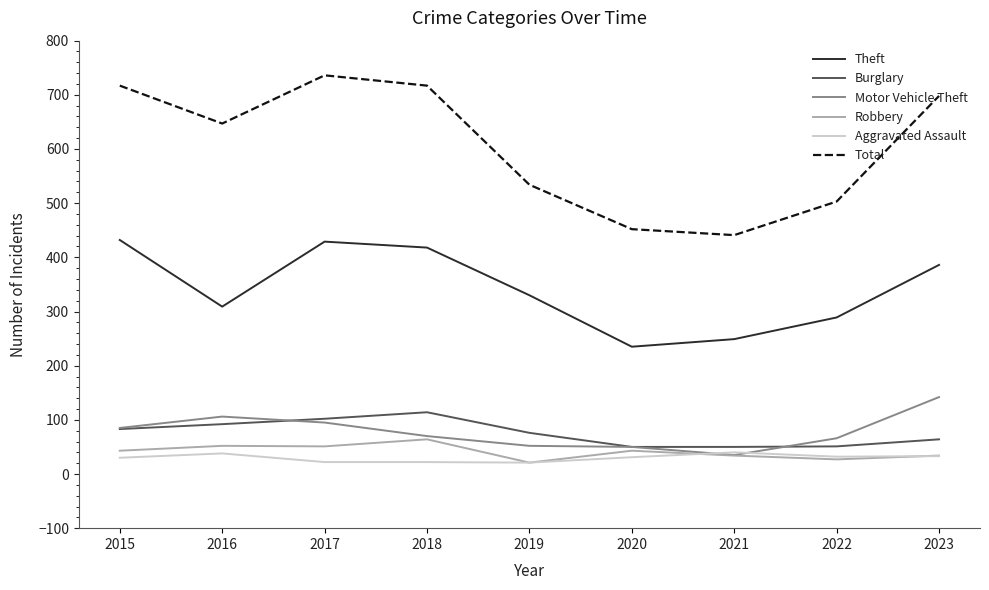

True or false: Burglary has a value of 114 at 2018.

True